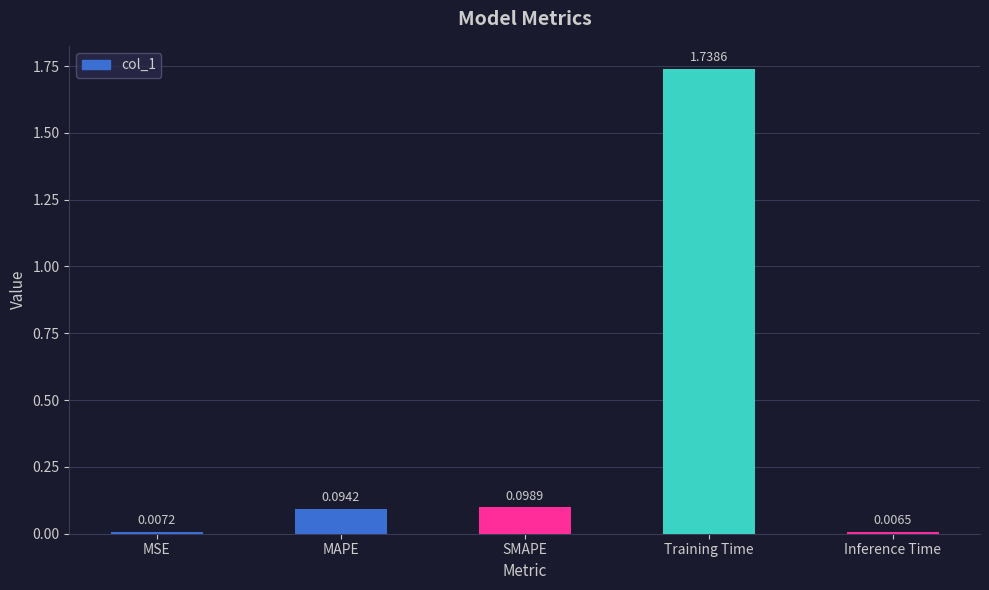

Which has a higher value, MAPE or MSE?

MAPE